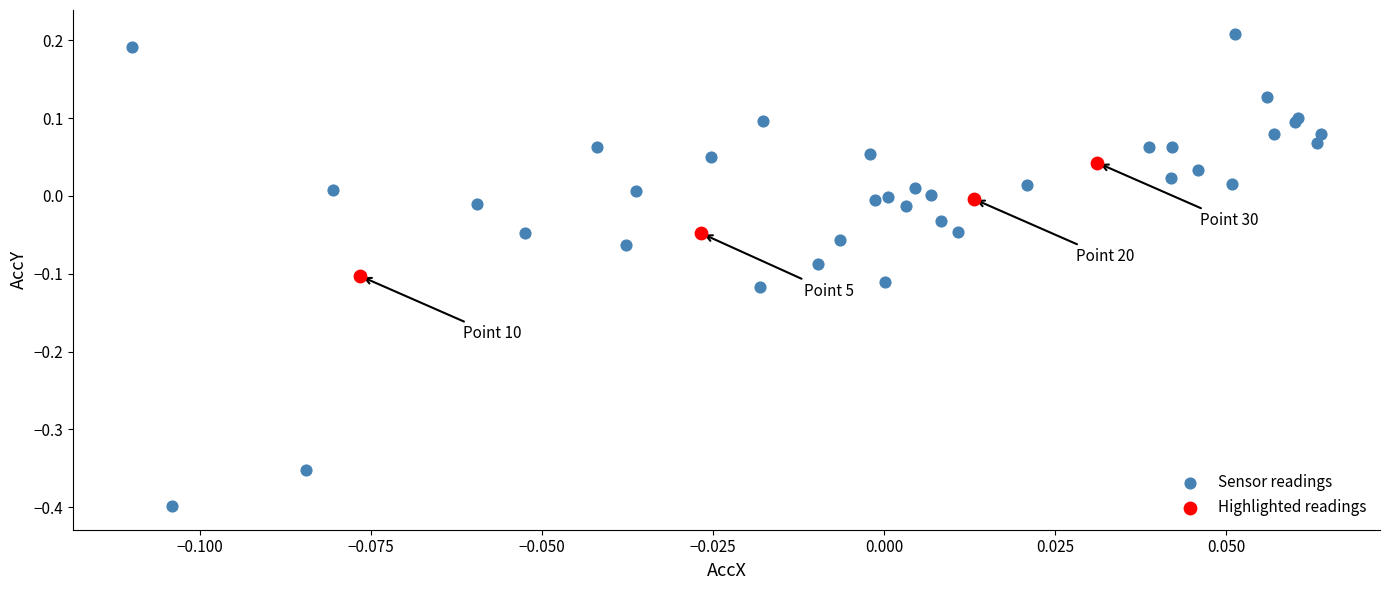

Which series has the widest spread of Y values?

Sensor readings